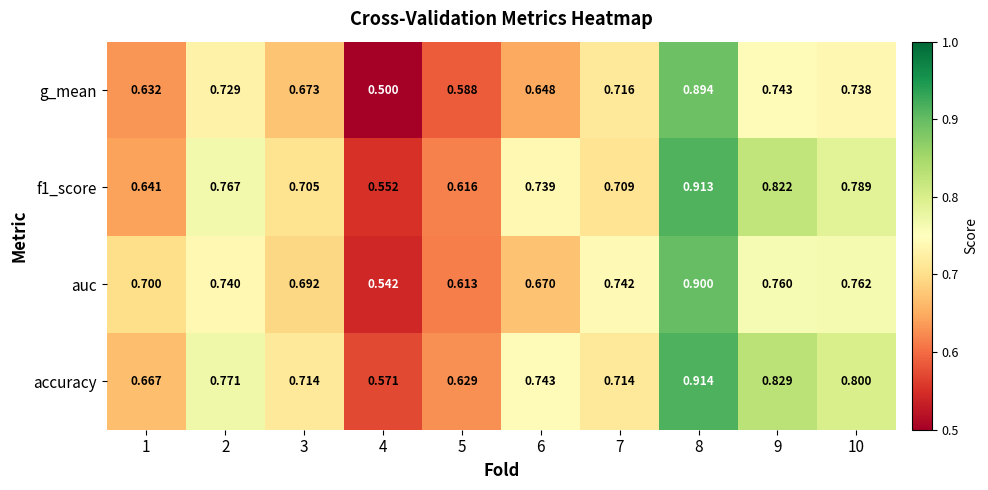

Is the value of auc at 8 greater than the value of g_mean at 2?

Yes